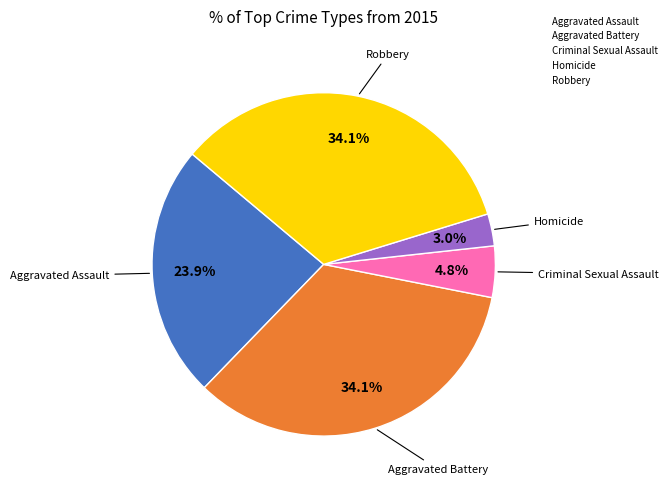

Is there a majority slice in this chart?

No